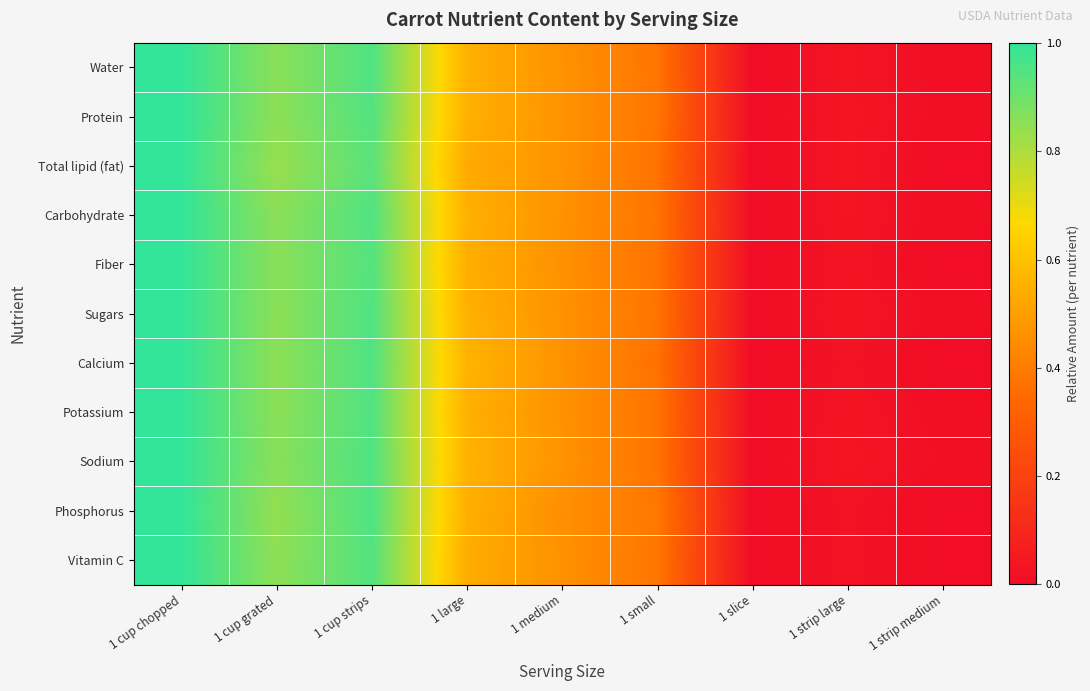

Which label corresponds to the largest value in the chart?

1 cup chopped